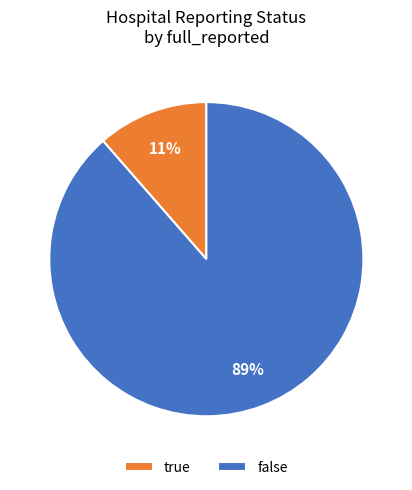

Which has a higher value, false or true?

false